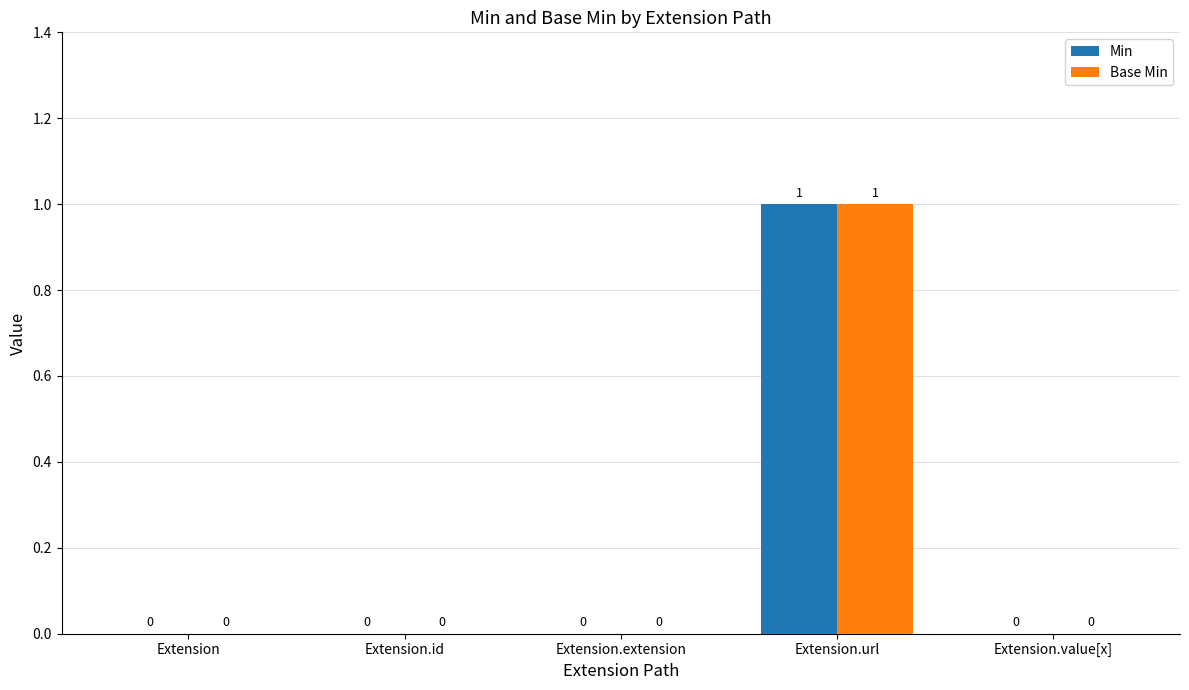

At which category is the sum across all series the highest?

Extension.url